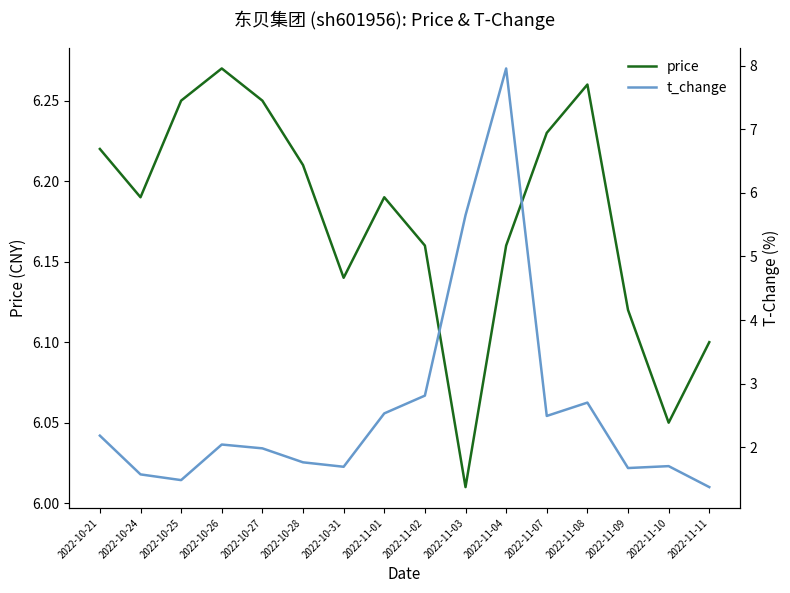

How many series are shown in this chart?

2